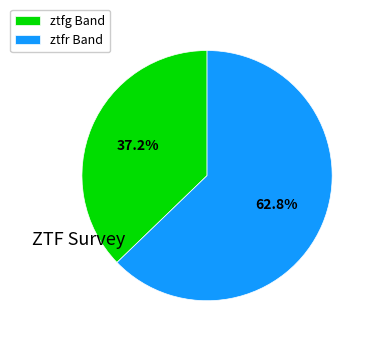

Approximately how many times larger is the value at ztfr Band compared to ztfg Band?

1.7